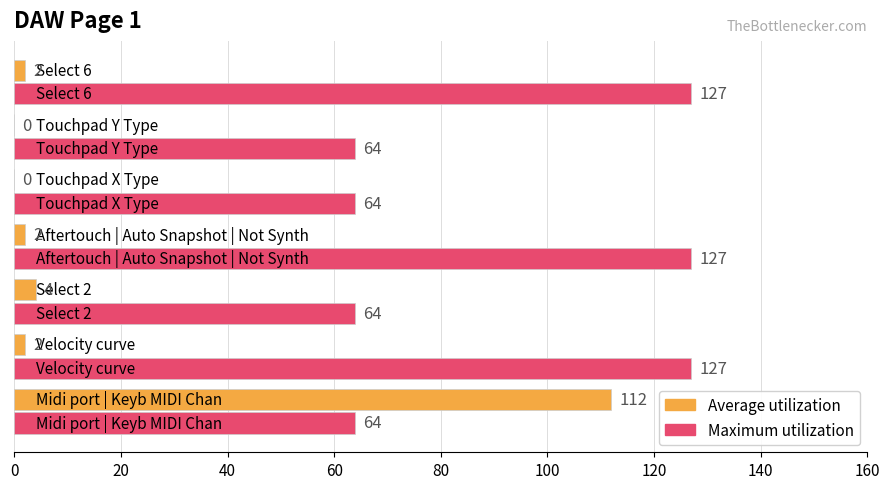

What is the greatest value displayed?

127